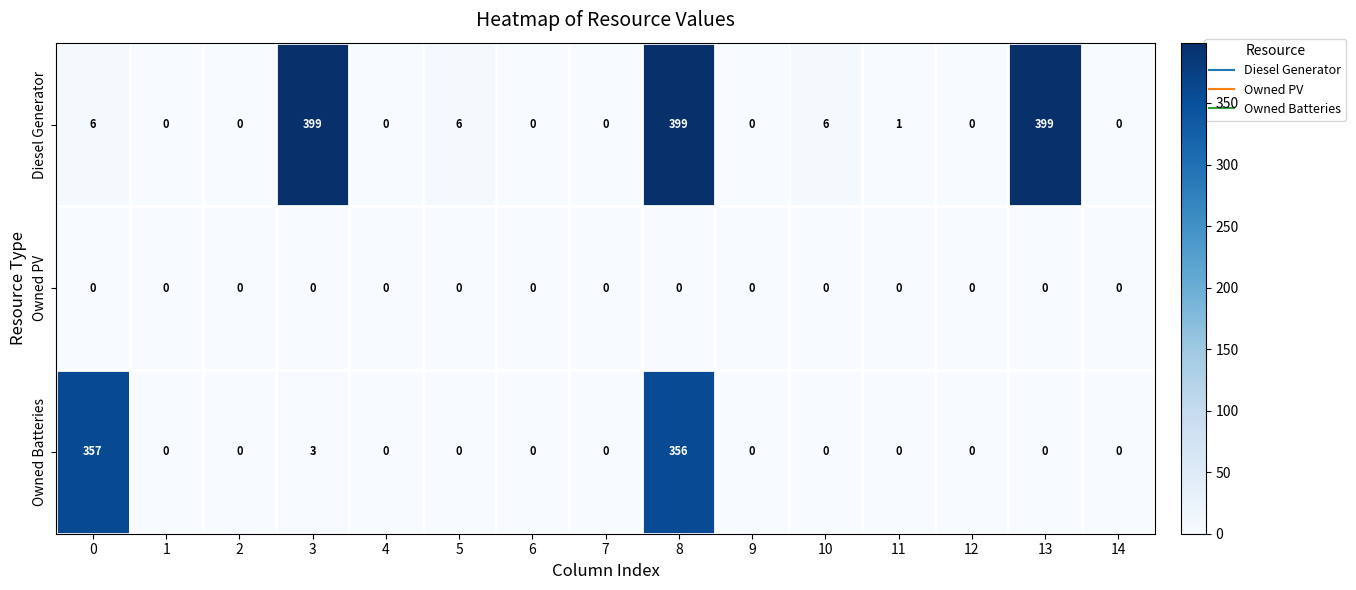

List the series in order of their overall mean, lowest first.

Owned PV, Owned Batteries, Diesel Generator